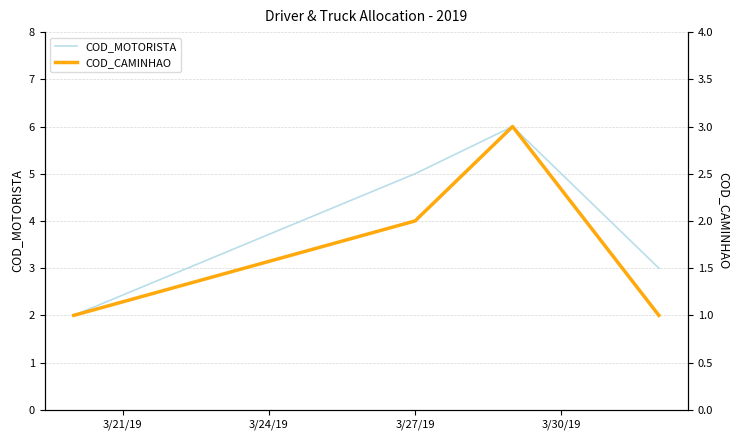

What is the difference between the maximum and minimum values in the COD_CAMINHAO series?

2